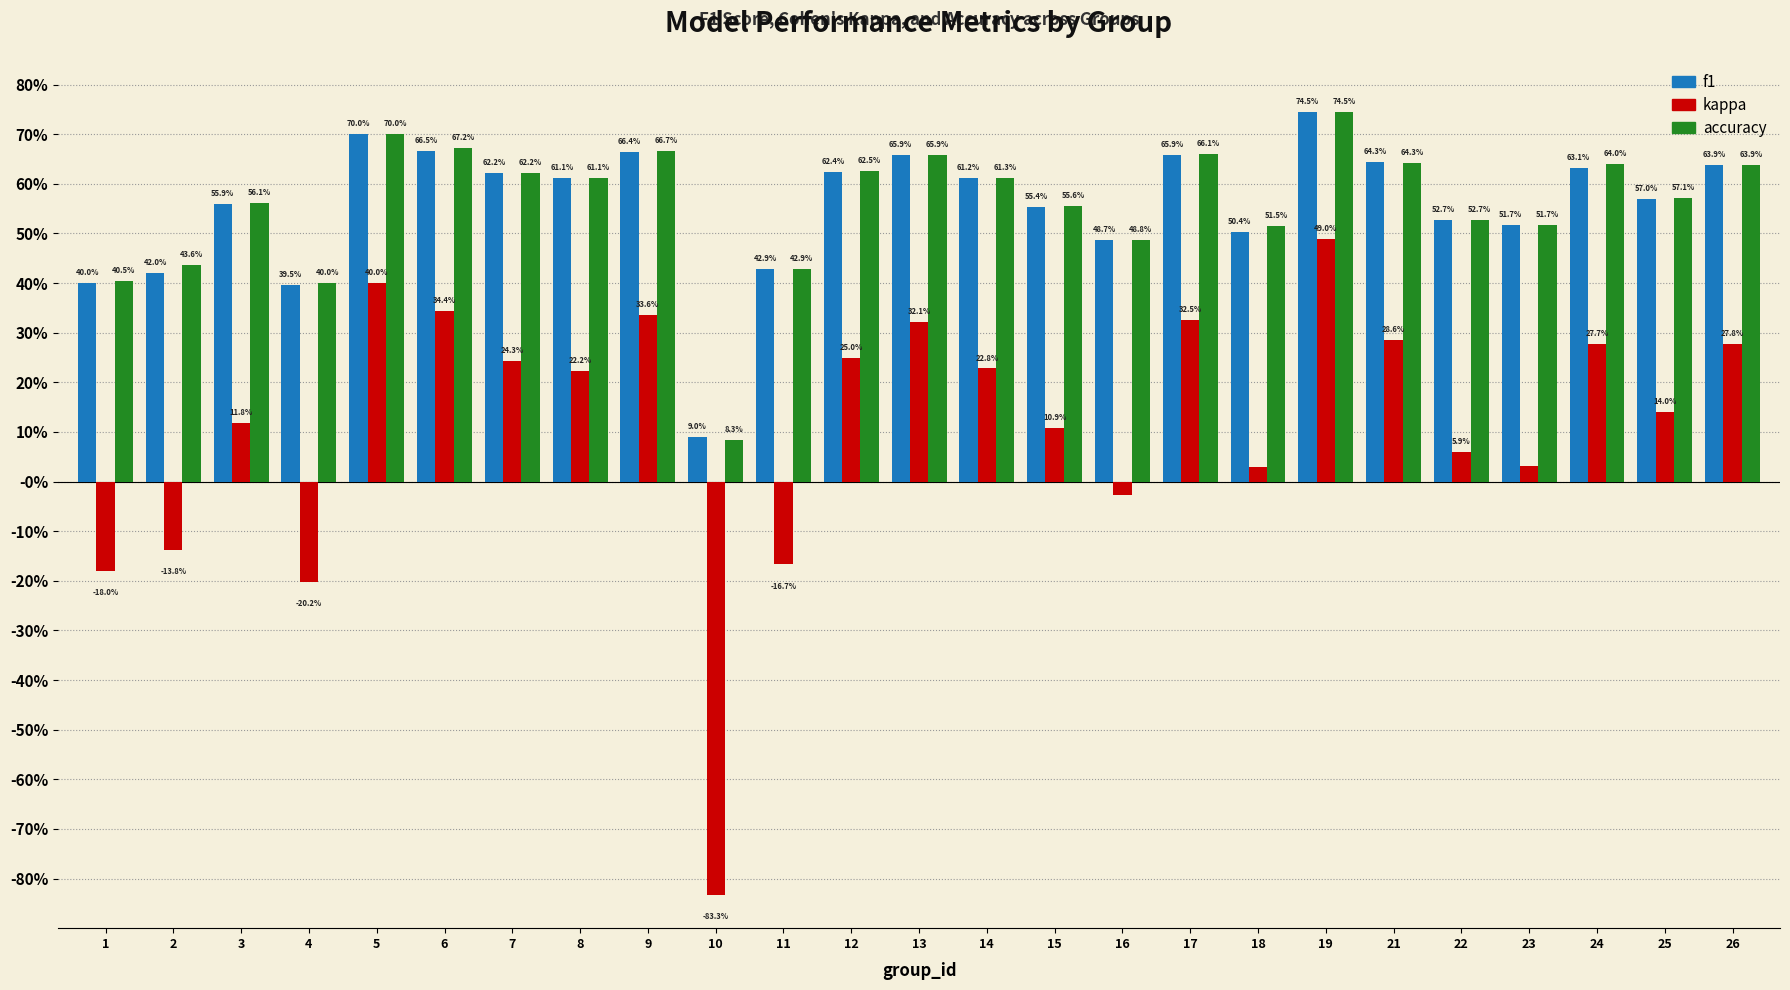

The value of f1 at 2 is 0.4. True or false?

True